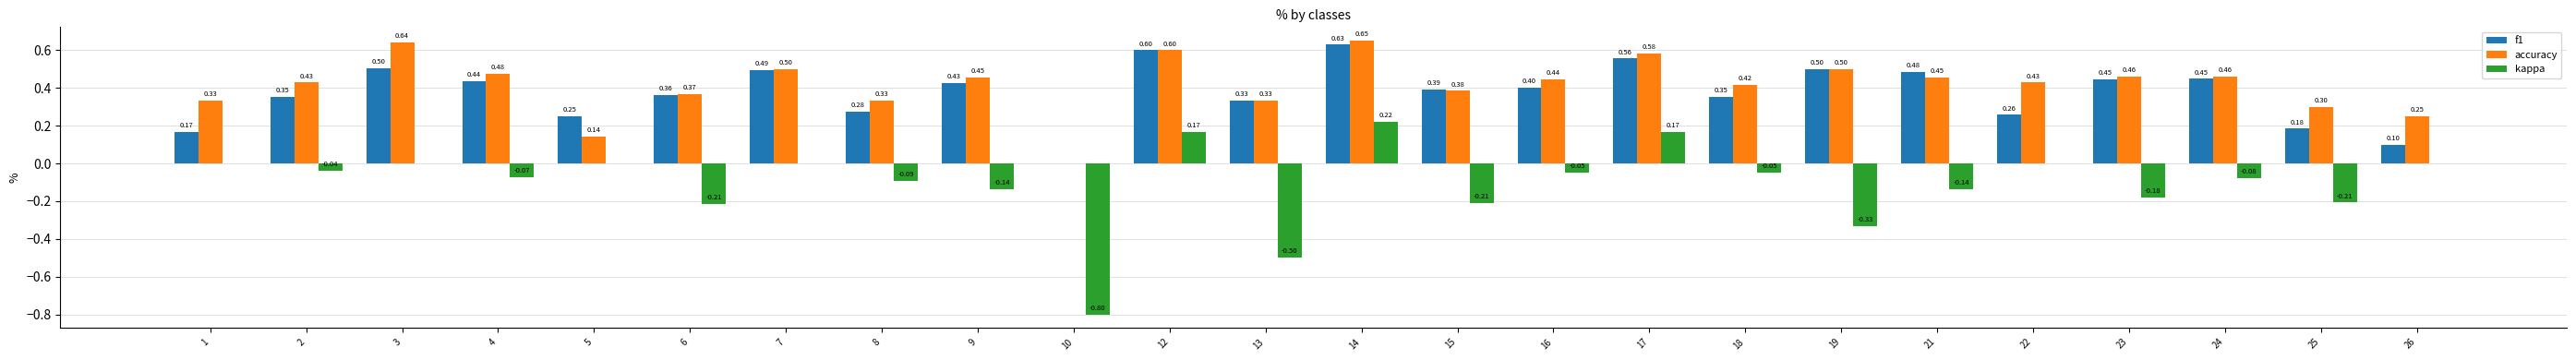

The value of kappa at 10 is -0.4. True or false?

False